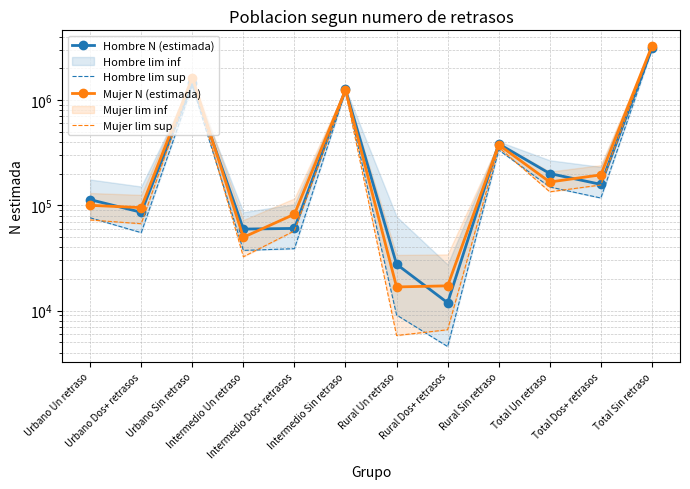

What position from the right is Urbano Dos+ retrasos?

11